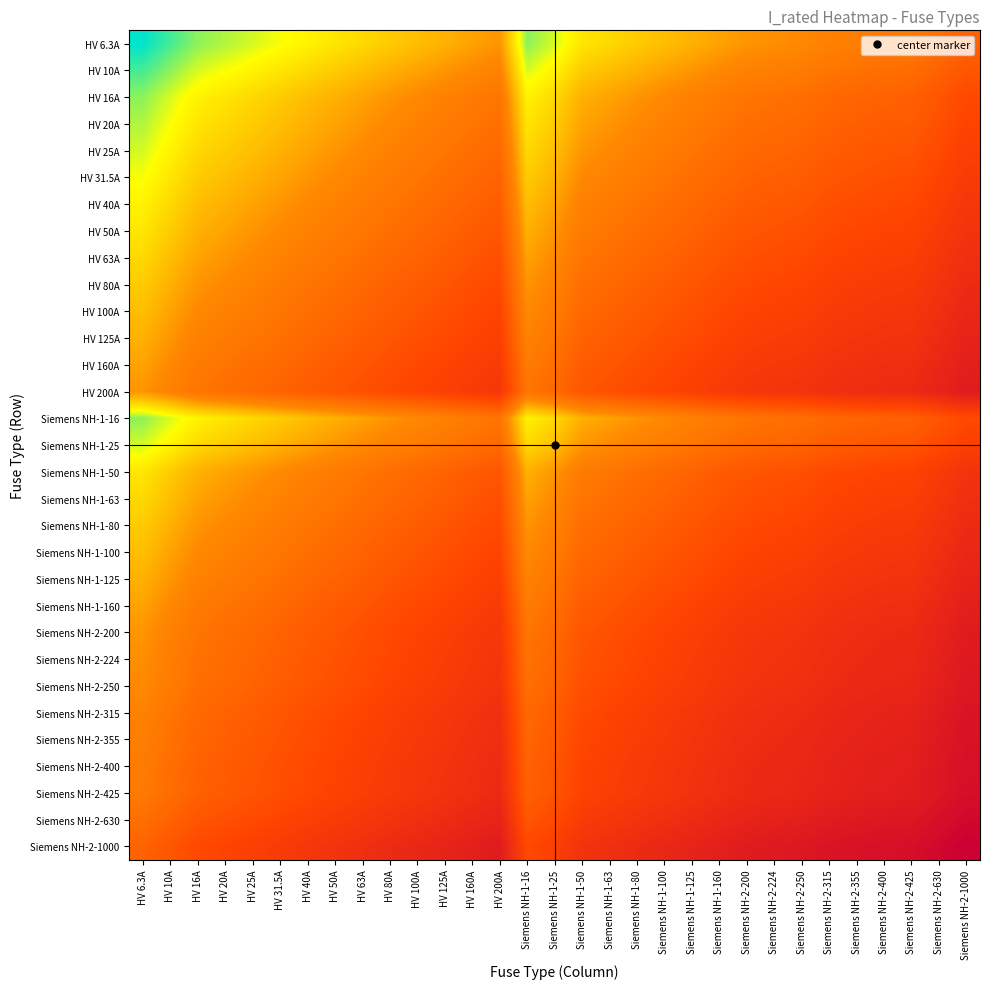

Which series has the largest total across all categories?

Siemens NH-2-1000